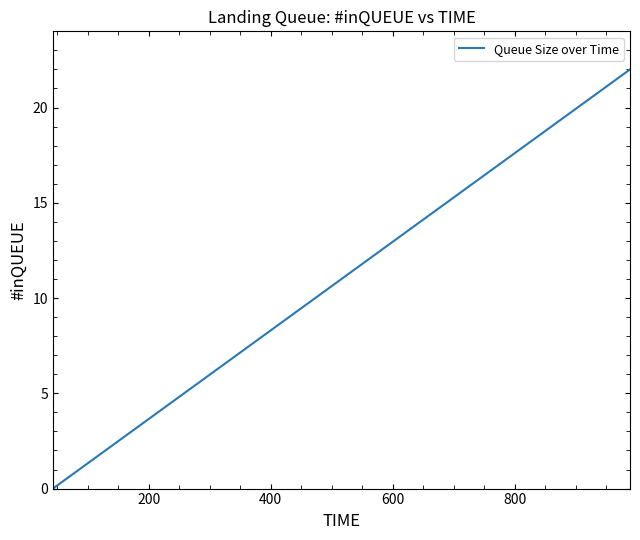

What is the greatest value displayed?

22